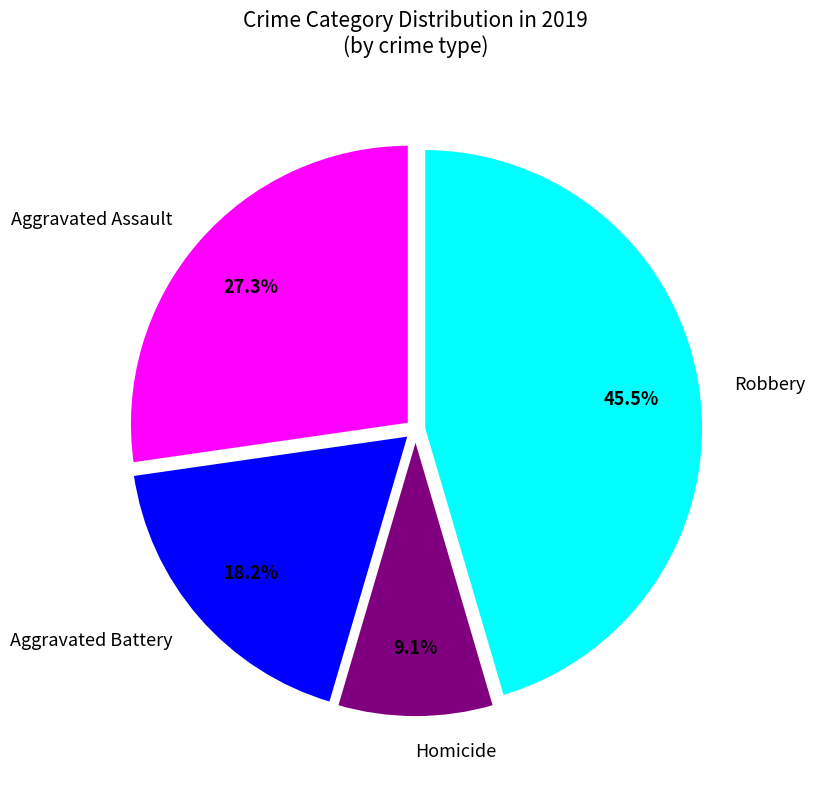

Approximately how many times larger is the value at Robbery compared to Aggravated Assault?

1.7